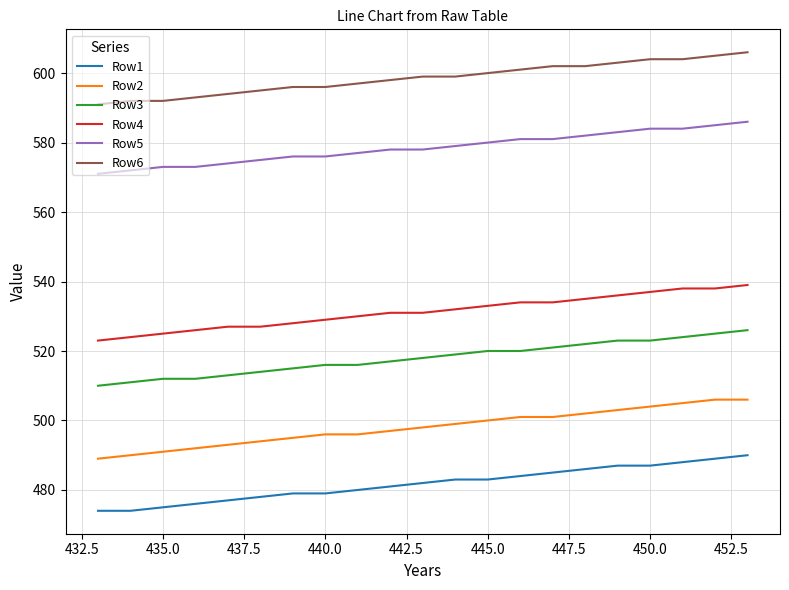

What is the lowest value of the Row1 series?

474